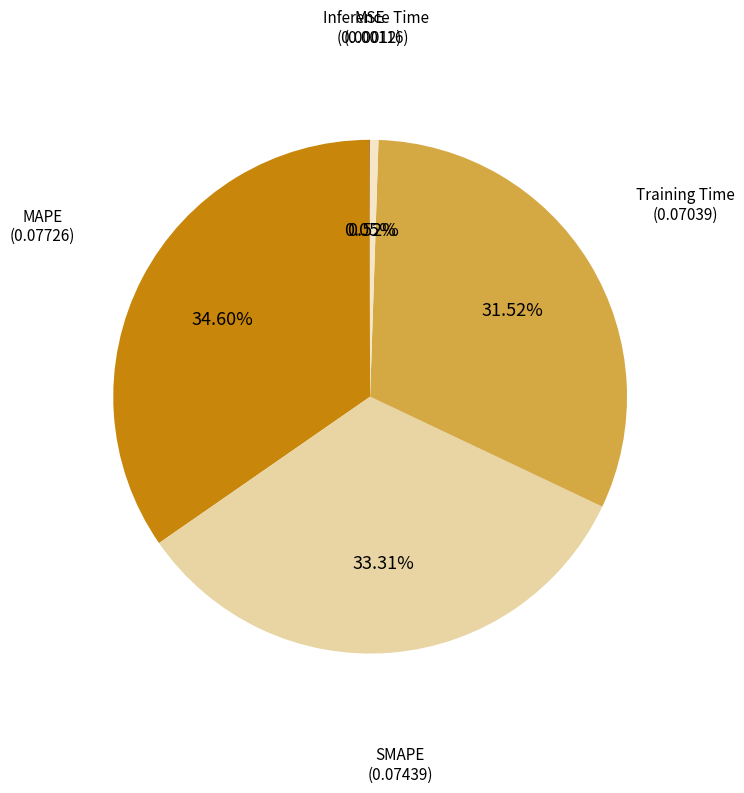

Is there any slice that represents more than half of the pie?

No